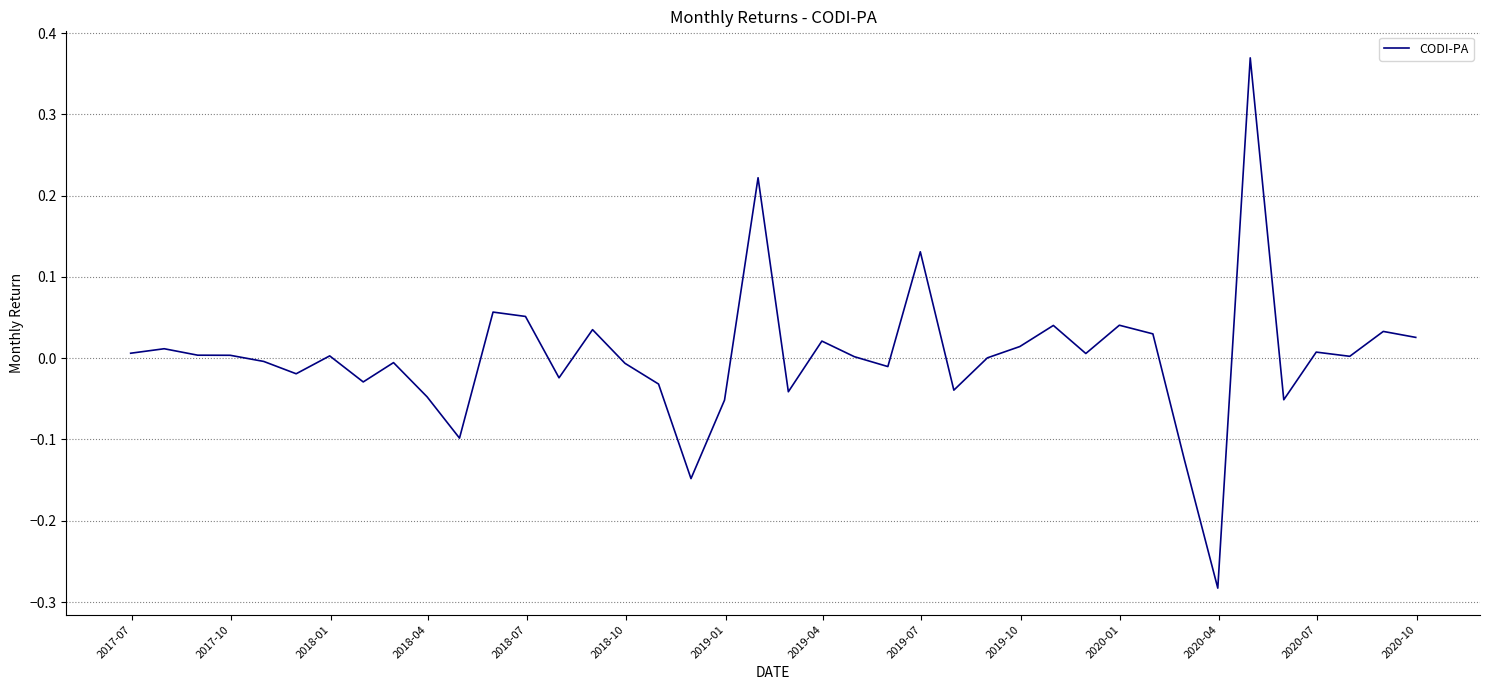

How many lines are shown in the chart?

1